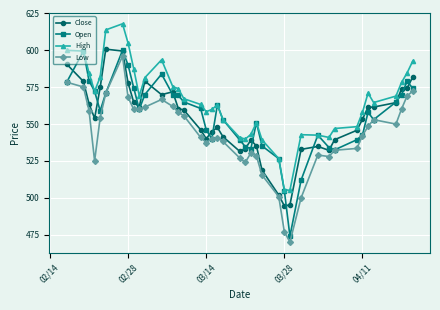

True or false: Low has more than 0 points higher than both neighbors.

True